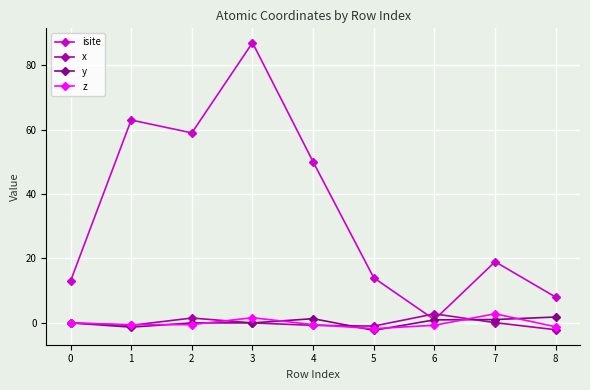

How many series are shown in this chart?

4